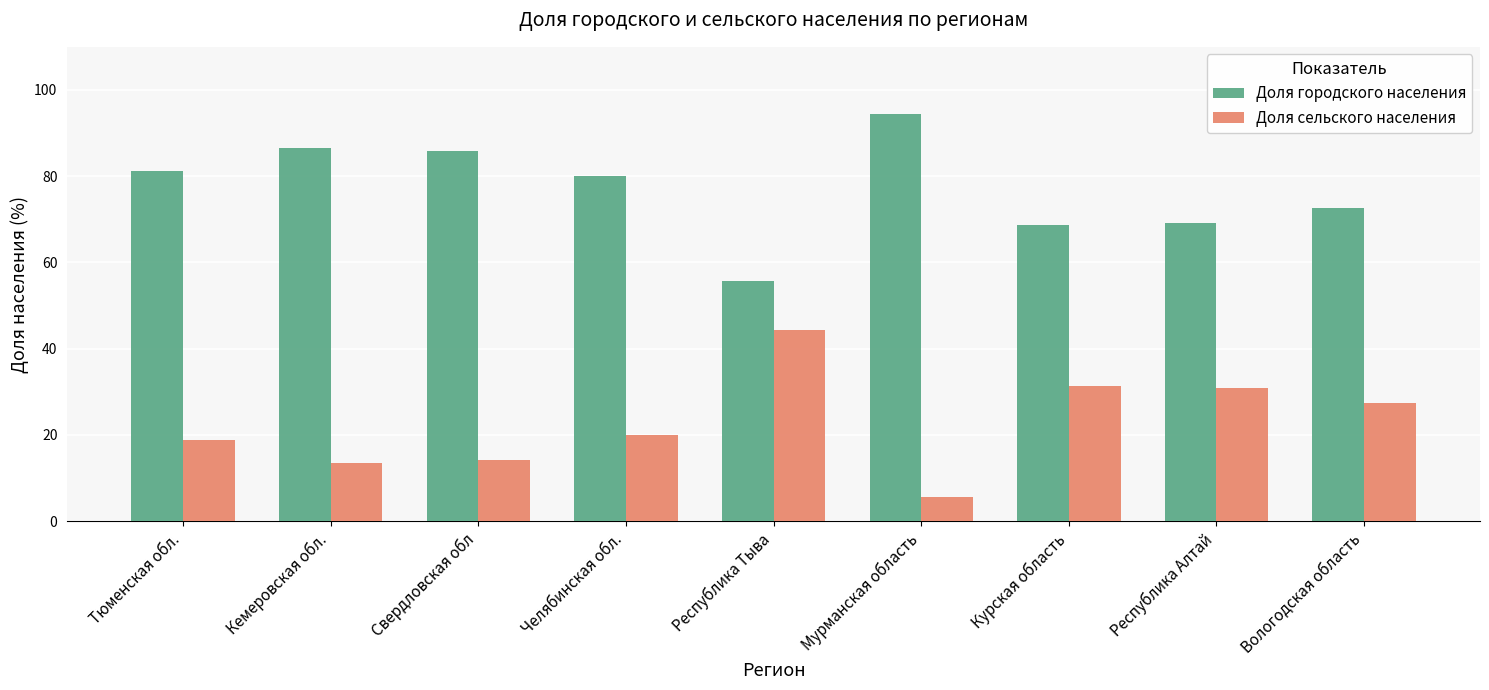

How many bars are there in total?

18